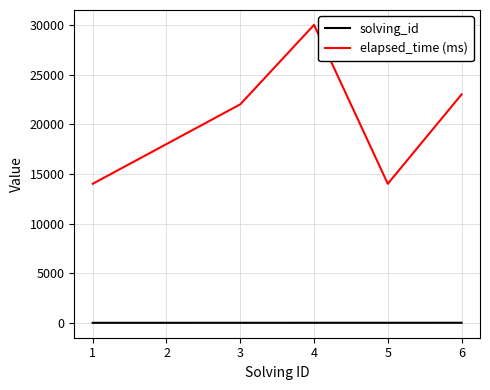

Is the value of elapsed_time (ms) at 5 greater than the value of solving_id at 4?

Yes